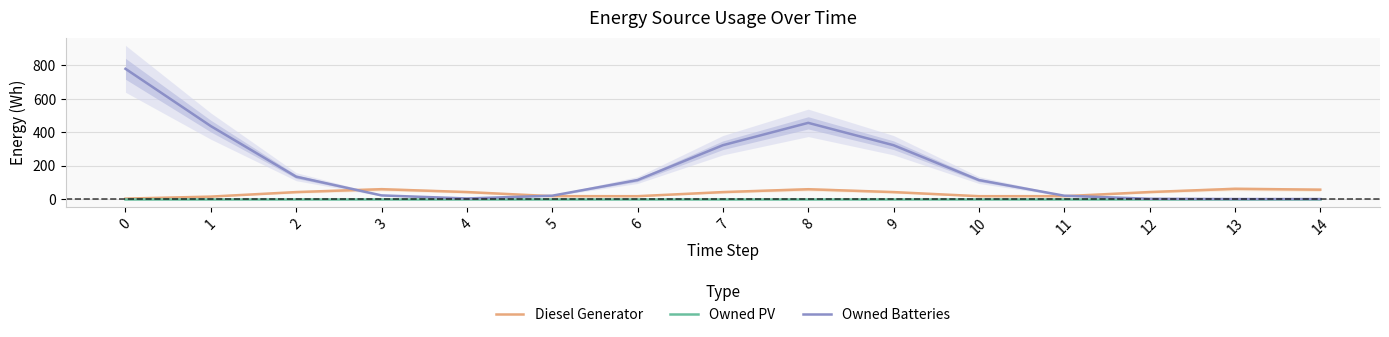

At which category does Diesel Generator reach its first local valley?

6